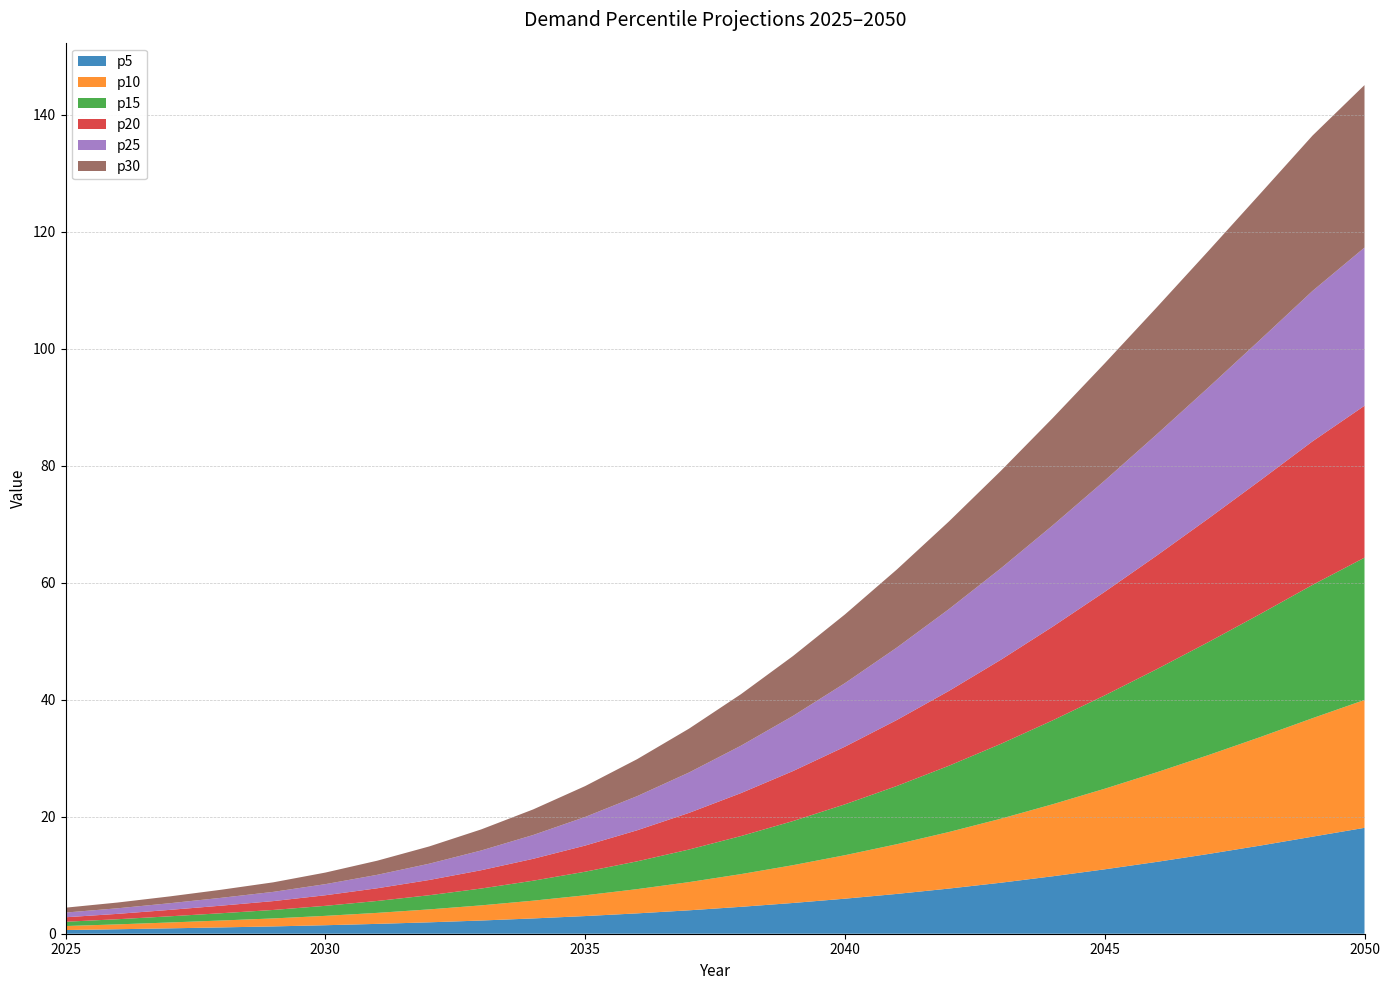

Reading left to right, what are all the values shown in this chart?

p5: 2025=0.6	2026=0.8	2027=0.9	2028=1.1	2029=1.3	2030=1.5	2031=1.7	2032=2.0	2033=2.3	2034=2.6	2035=3.0	2036=3.5	2037=4.0	2038=4.6	2039=5.3	2040=6.0	2041=6.8	2042=7.7	2043=8.7	2044=9.8	2045=11.0	2046=12.3	2047=13.6	2048=15.1	2049=16.6	2050=18.1
p10: 2025=0.7	2026=0.8	2027=1.0	2028=1.2	2029=1.4	2030=1.6	2031=1.9	2032=2.2	2033=2.6	2034=3.0	2035=3.6	2036=4.1	2037=4.8	2038=5.6	2039=6.5	2040=7.4	2041=8.5	2042=9.7	2043=10.9	2044=12.3	2045=13.8	2046=15.3	2047=16.9	2048=18.6	2049=20.3	2050=21.9
p15: 2025=0.7	2026=0.9	2027=1.1	2028=1.2	2029=1.4	2030=1.7	2031=2.0	2032=2.4	2033=2.9	2034=3.4	2035=4.0	2036=4.8	2037=5.6	2038=6.5	2039=7.5	2040=8.7	2041=10.0	2042=11.3	2043=12.8	2044=14.3	2045=16.0	2046=17.6	2047=19.3	2048=21.1	2049=22.8	2050=24.3
p20: 2025=0.8	2026=0.9	2027=1.1	2028=1.3	2029=1.5	2030=1.8	2031=2.2	2032=2.6	2033=3.1	2034=3.7	2035=4.5	2036=5.3	2037=6.3	2038=7.3	2039=8.5	2040=9.9	2041=11.3	2042=12.8	2043=14.4	2044=16.0	2045=17.7	2046=19.4	2047=21.1	2048=22.9	2049=24.5	2050=26.0
p25: 2025=0.8	2026=1.0	2027=1.1	2028=1.3	2029=1.6	2030=1.9	2031=2.3	2032=2.8	2033=3.4	2034=4.1	2035=4.9	2036=5.8	2037=6.9	2038=8.1	2039=9.4	2040=10.9	2041=12.4	2042=14.0	2043=15.6	2044=17.3	2045=19.0	2046=20.7	2047=22.4	2048=24.1	2049=25.7	2050=27.0
p30: 2025=0.8	2026=1.0	2027=1.2	2028=1.4	2029=1.6	2030=2.0	2031=2.4	2032=3.0	2033=3.6	2034=4.4	2035=5.3	2036=6.3	2037=7.5	2038=8.8	2039=10.2	2040=11.7	2041=13.3	2042=15.0	2043=16.7	2044=18.4	2045=20.0	2046=21.7	2047=23.4	2048=25.0	2049=26.6	2050=27.8